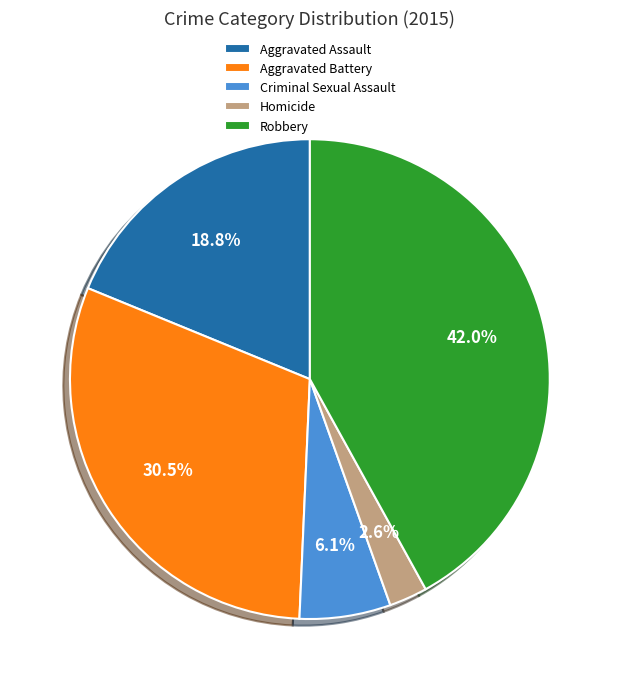

To the nearest percent, what is the difference between the Homicide and Aggravated Battery slice percentages?

28%